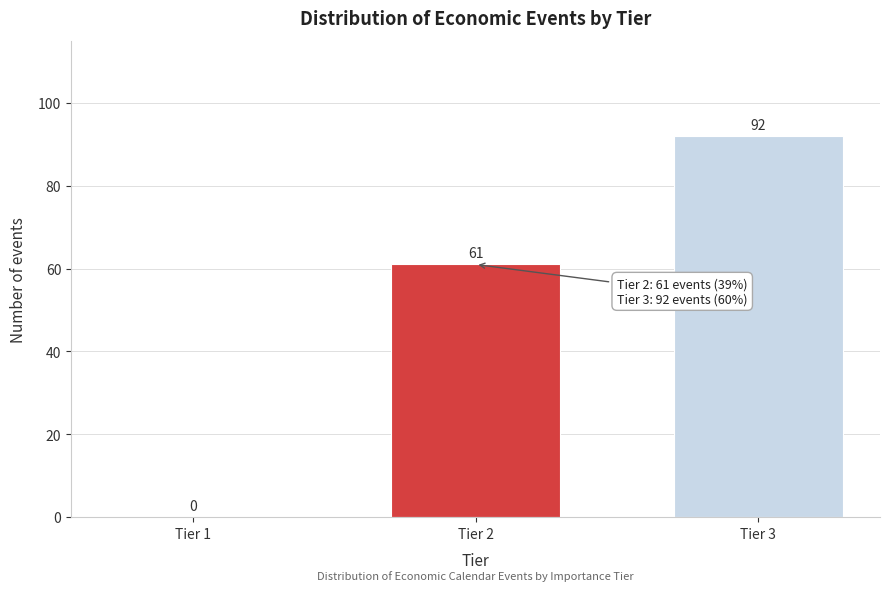

Reading left to right, extract all data points from this chart.

Tier 1=0	Tier 2=61	Tier 3=92